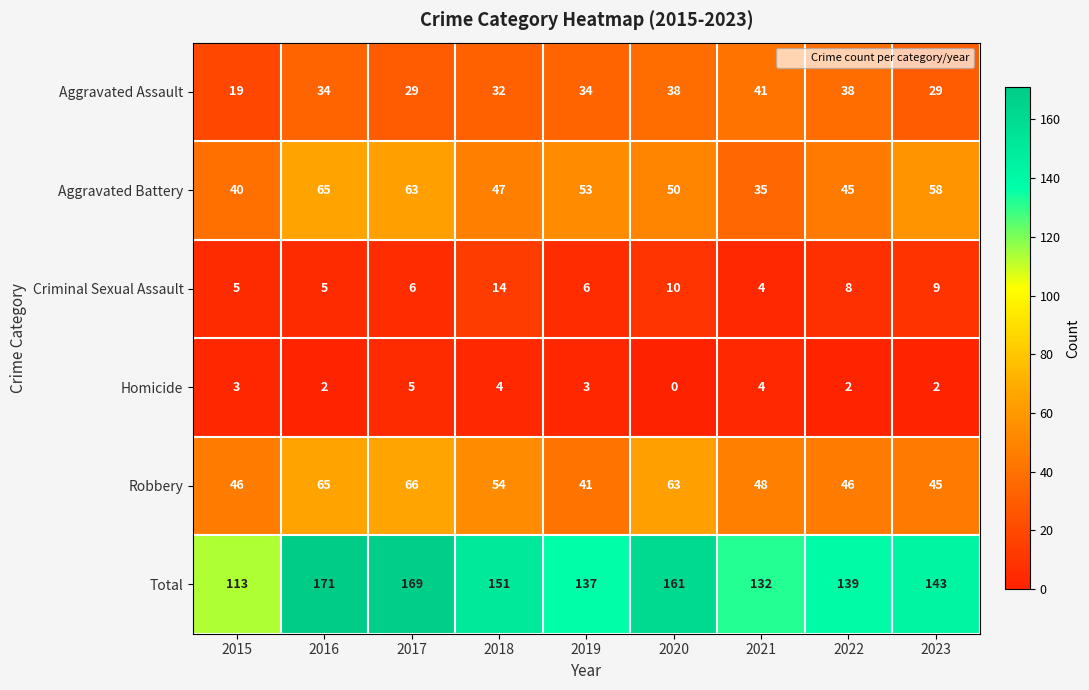

At which label does Total first exceed 143?

2016